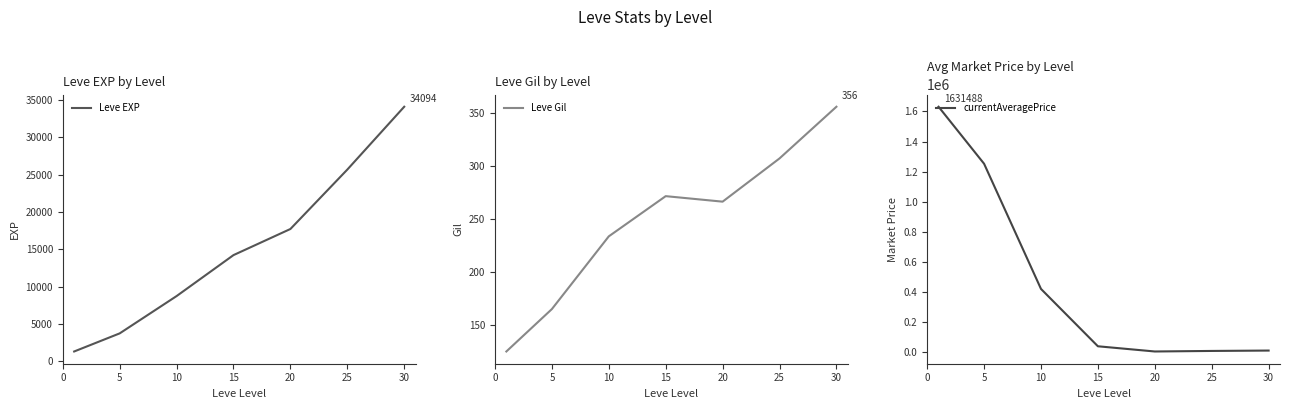

What is the average value of the Leve EXP series?

15062.9